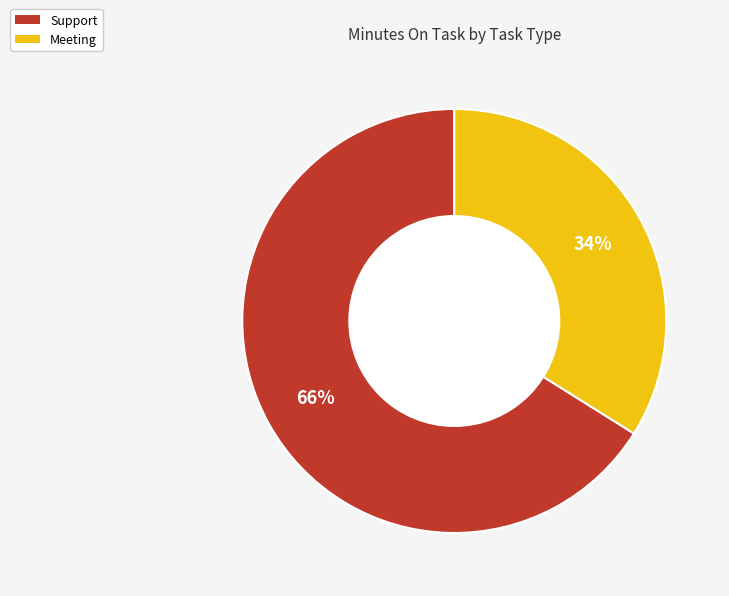

Rank the categories by value from highest to lowest.

Support, Meeting